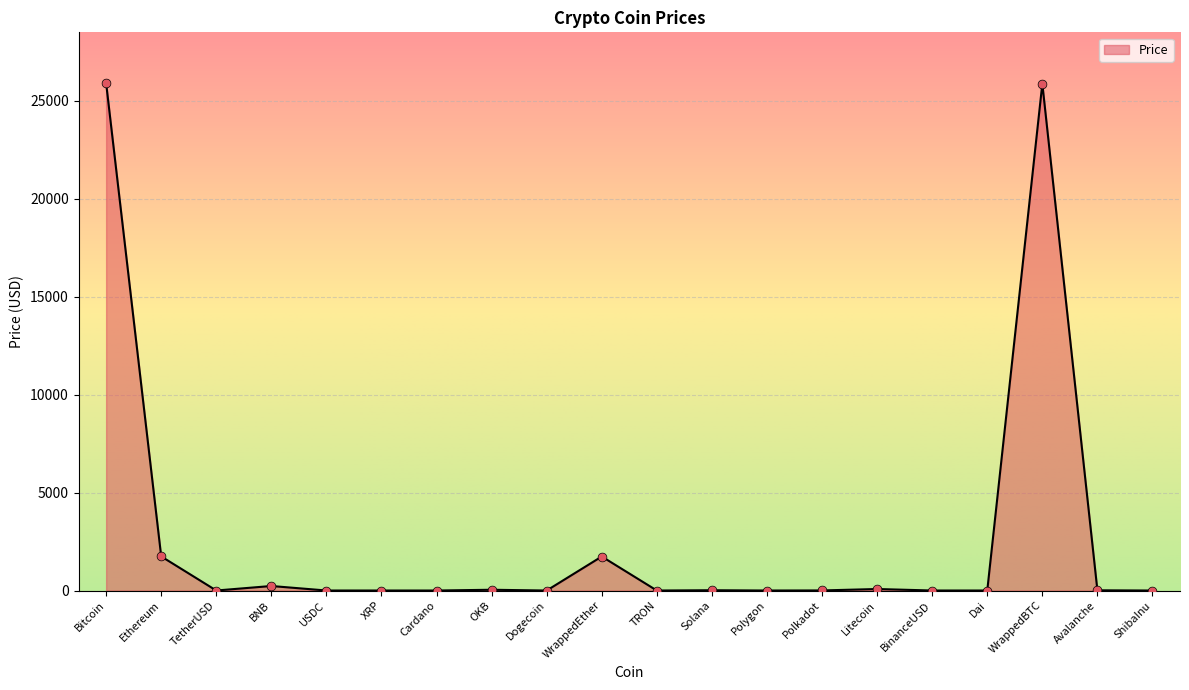

What is the change in value from Litecoin to WrappedBTC?

+25794.8